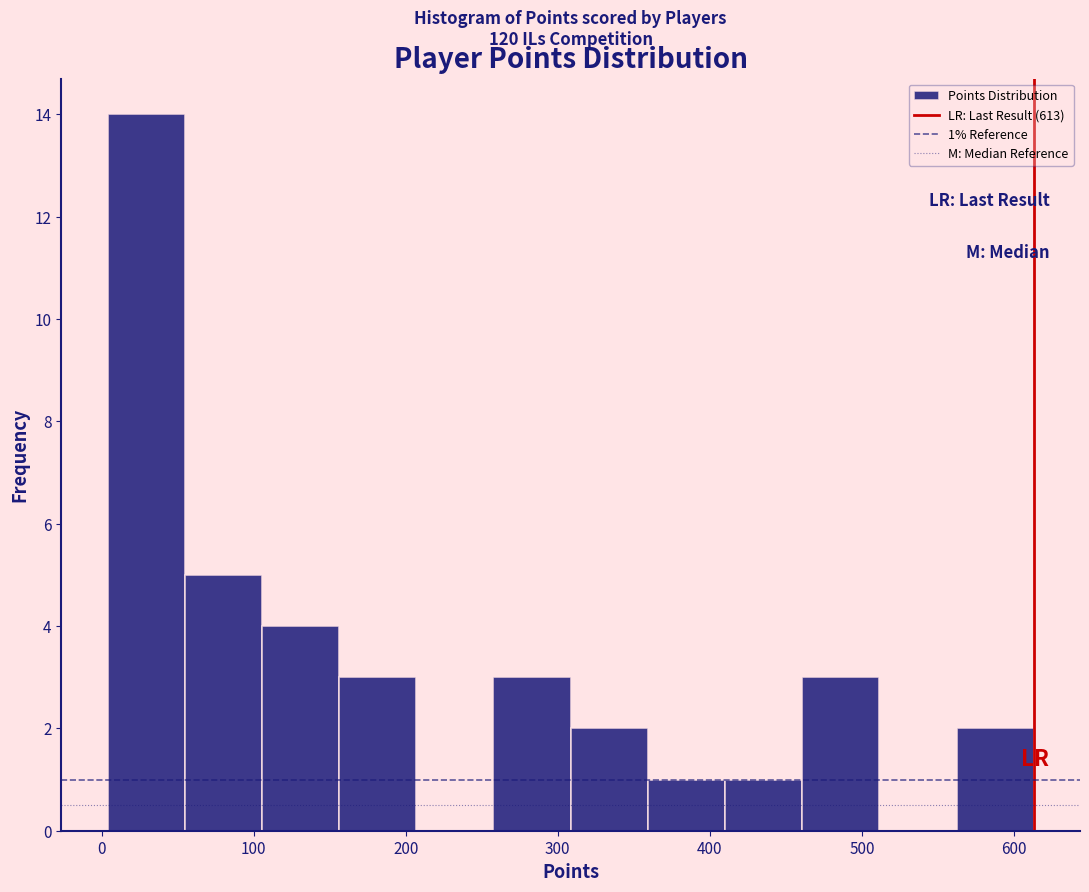

Which range on the x-axis has the tallest bar?

0 to 50